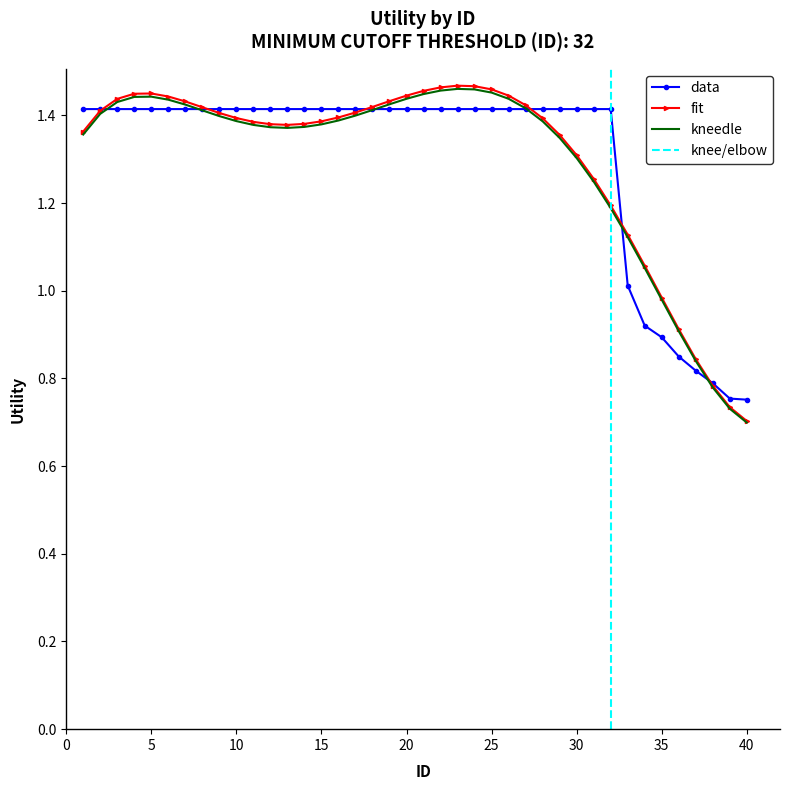

What is the change in value from 1 to 33?

-0.4